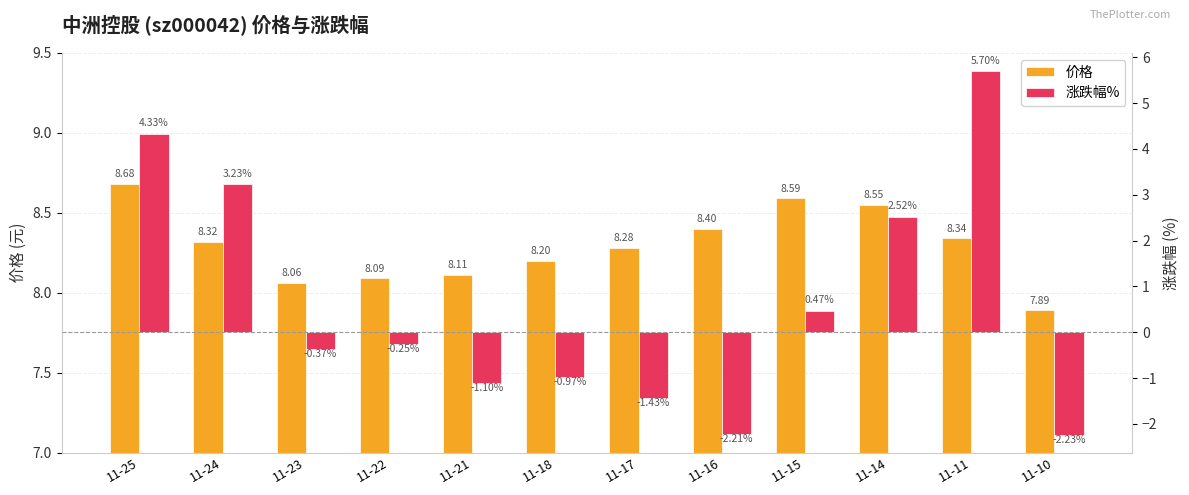

Reading right to left, transcribe all the data shown in this chart.

价格: 11-10=7.9	11-11=8.3	11-14=8.6	11-15=8.6	11-16=8.4	11-17=8.3	11-18=8.2	11-21=8.1	11-22=8.1	11-23=8.1	11-24=8.3	11-25=8.7
涨跌幅%: 11-10=-2.2	11-11=5.7	11-14=2.5	11-15=0.5	11-16=-2.2	11-17=-1.4	11-18=-1.0	11-21=-1.1	11-22=-0.2	11-23=-0.4	11-24=3.2	11-25=4.3